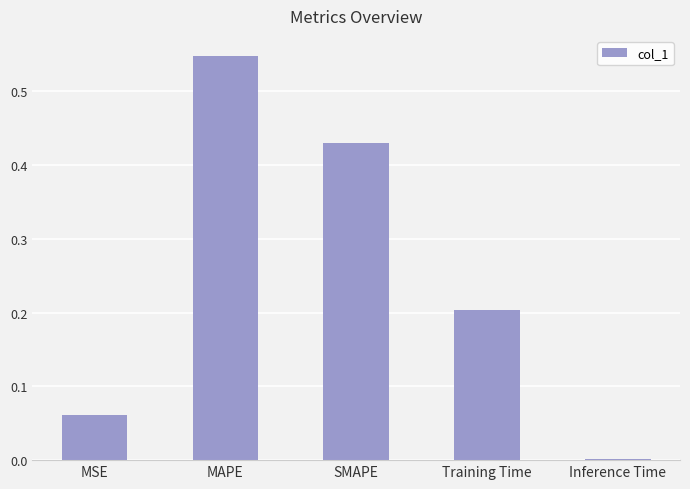

What is the sum of all values?

1.2